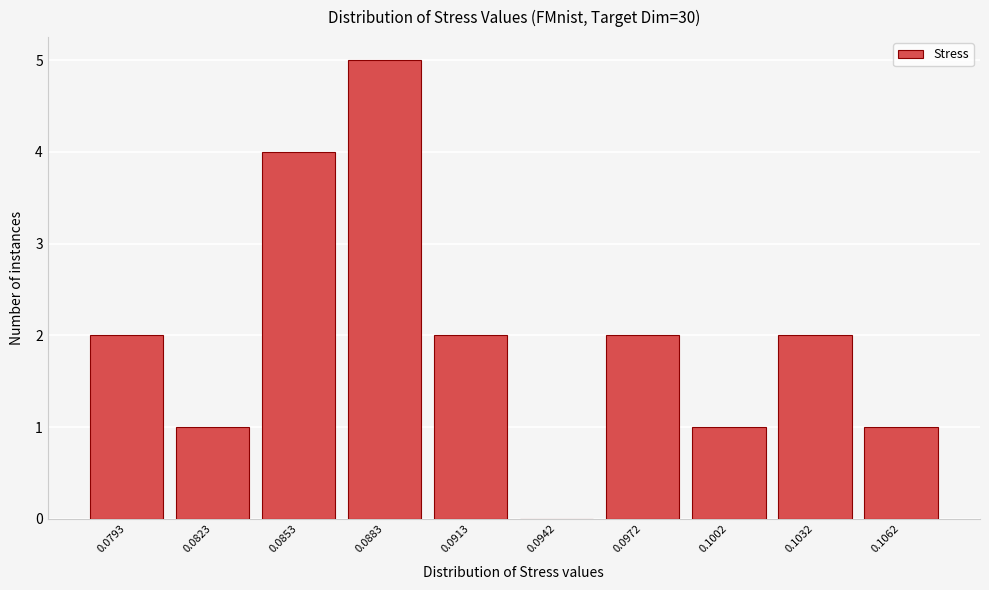

Reading left to right, what are all the values shown in this chart?

0.0793=2	0.0823=1	0.0853=4	0.0883=5	0.0913=2	0.0942=0	0.0972=2	0.1002=1	0.1032=2	0.1062=1